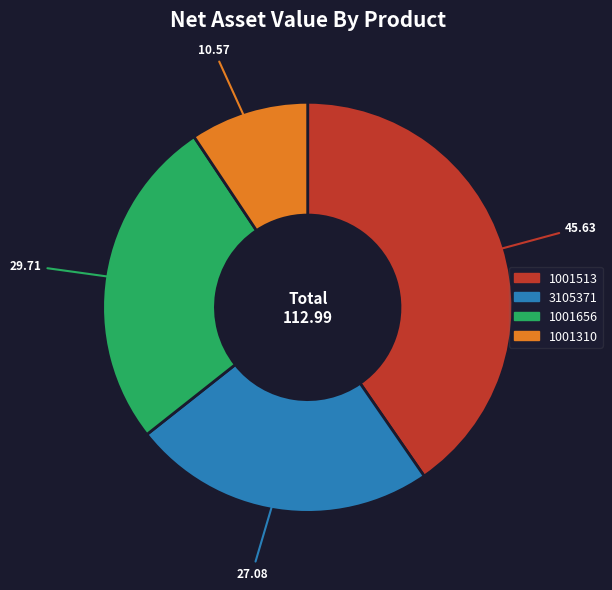

Which category has the biggest portion of the pie?

1001513